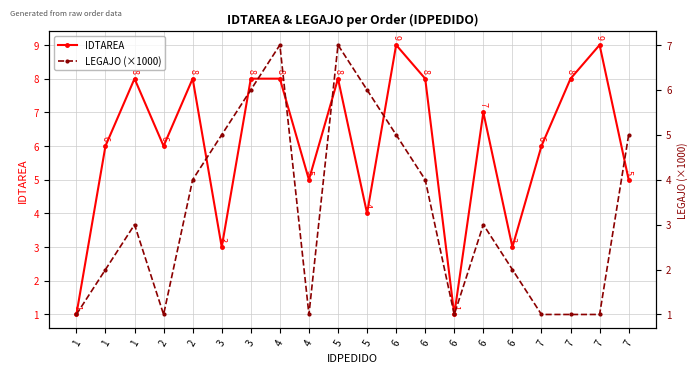

How many times do LEGAJO (×1000) and IDTAREA cross each other?

4